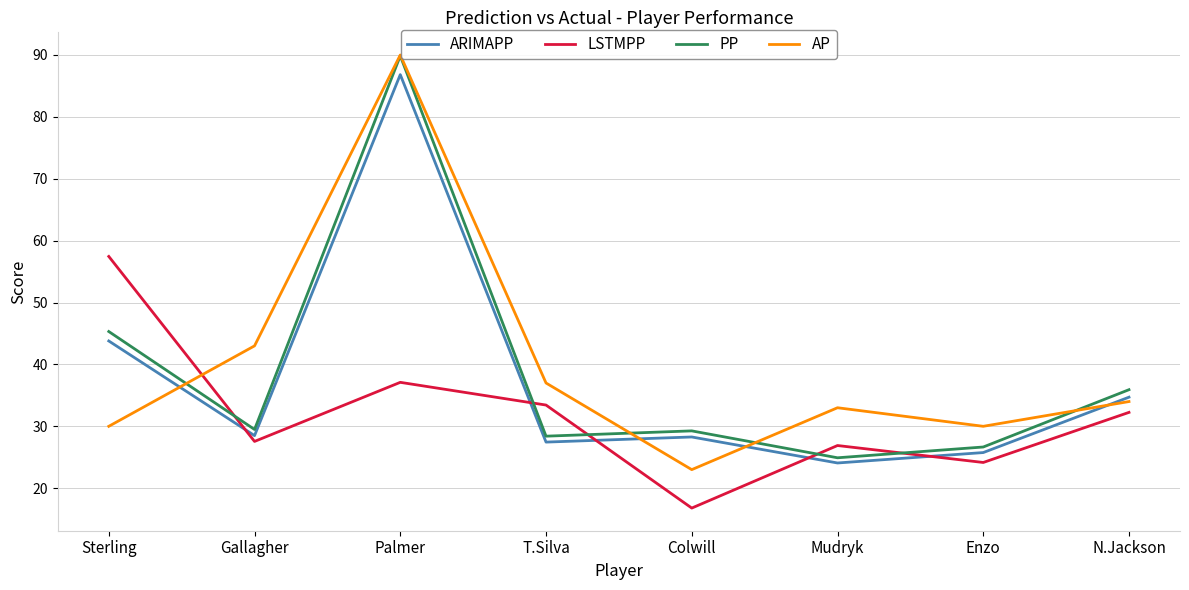

The ARIMAPP series shows 59.0 at Sterling. True or false?

False